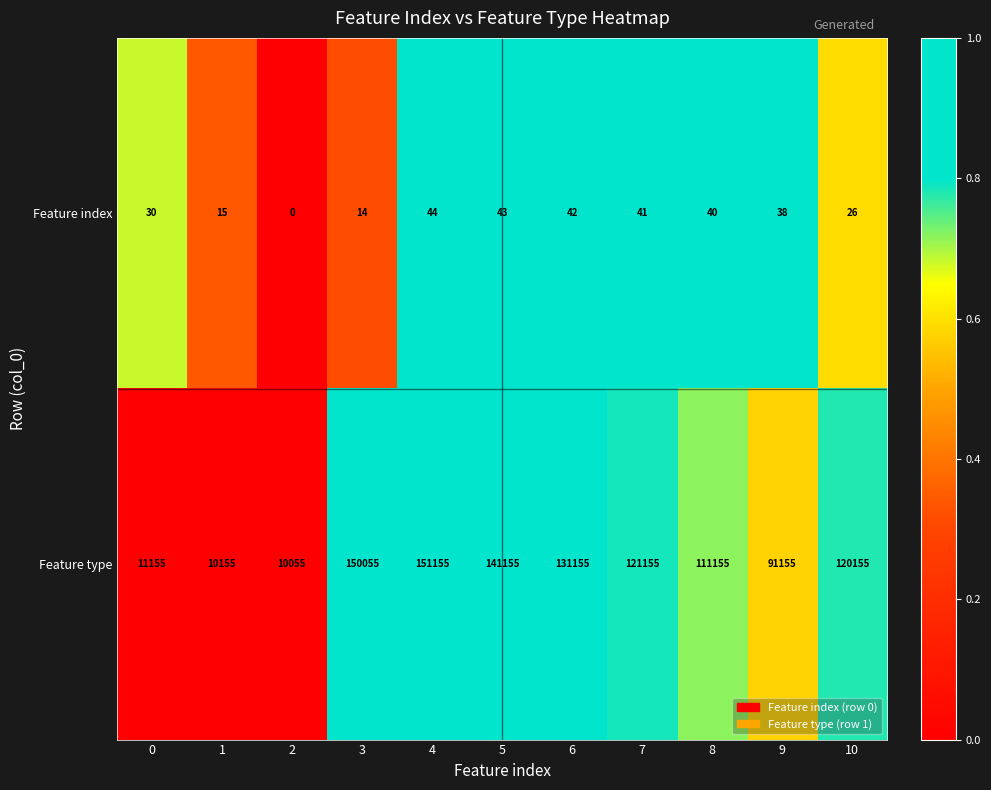

What is the difference between the highest and lowest values at 0?

11125